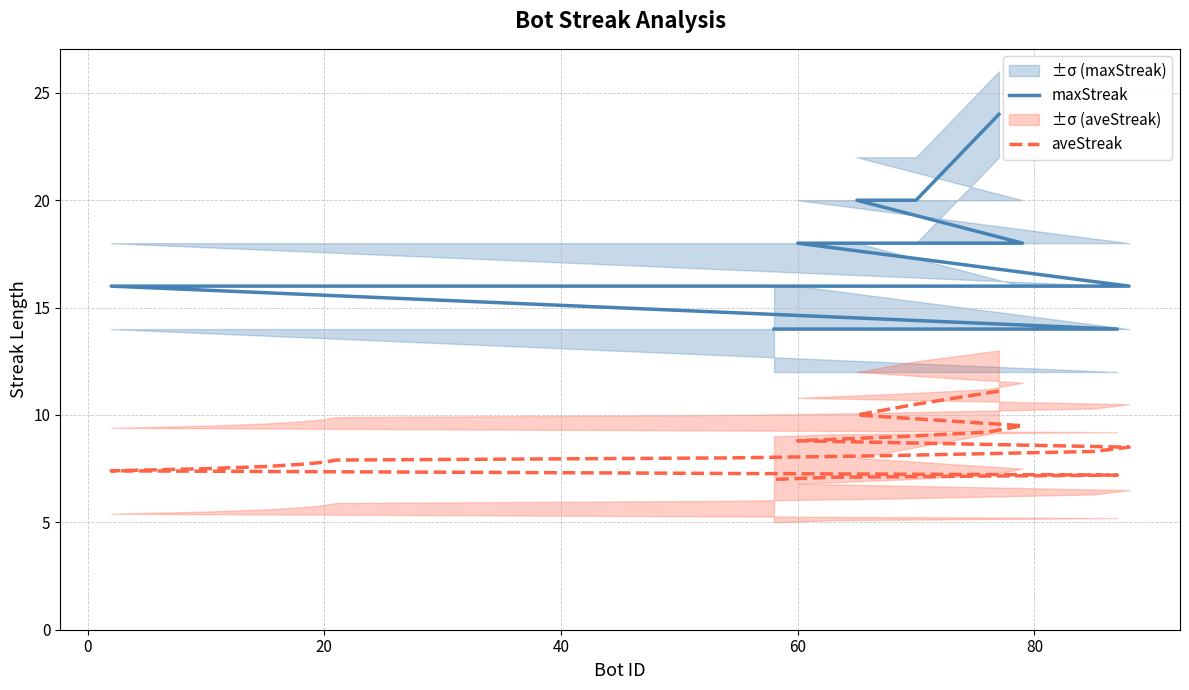

Is the value of aveStreak at 60 greater than the value of maxStreak at 12?

No